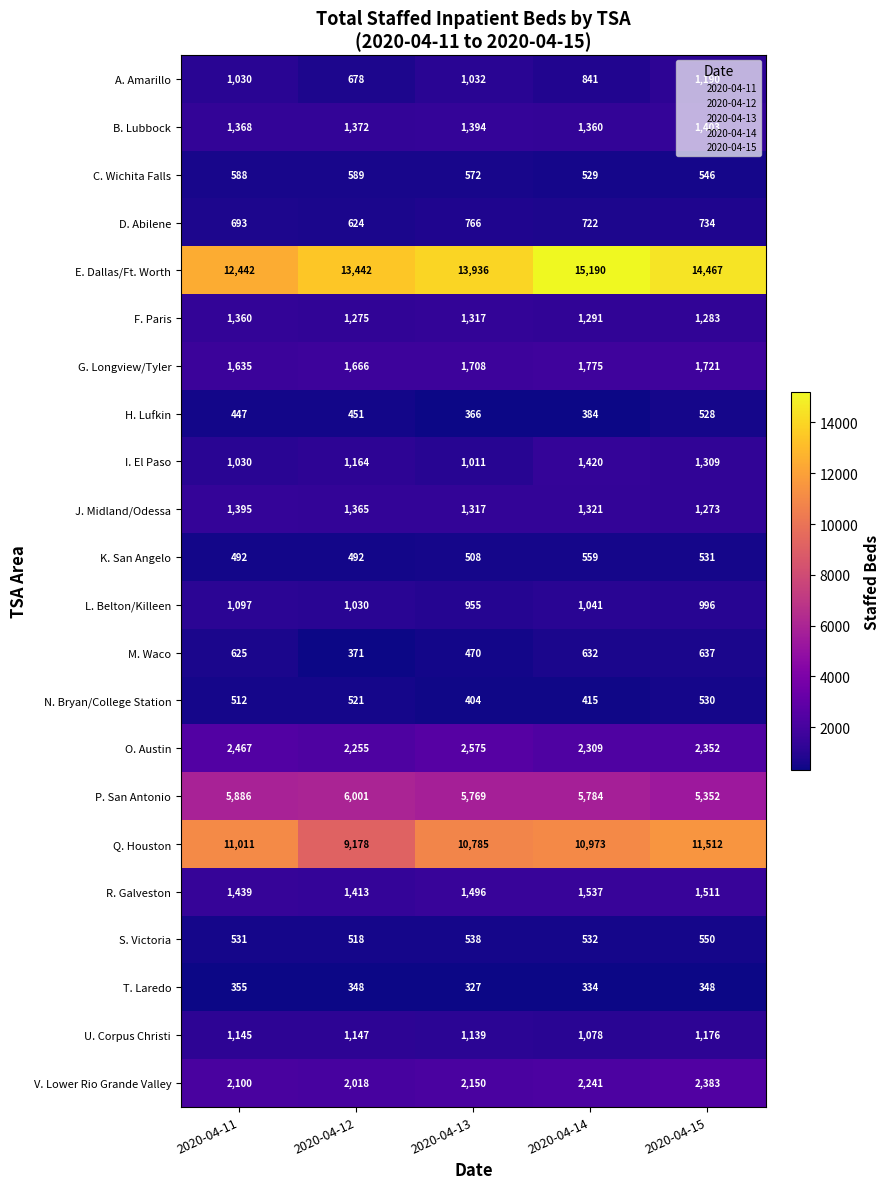

Which category has the lowest value in the R. Galveston series?

2020-04-12